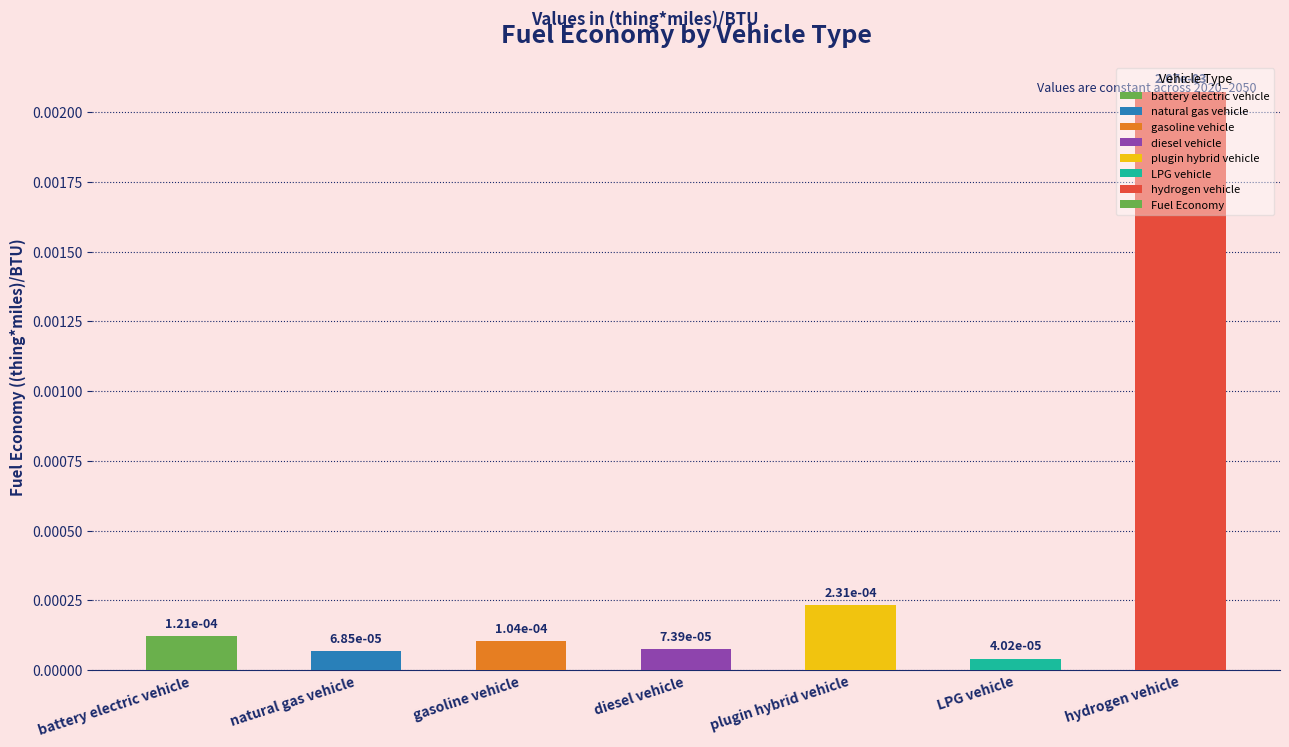

What is the label of the 2nd bar from the right?

LPG vehicle